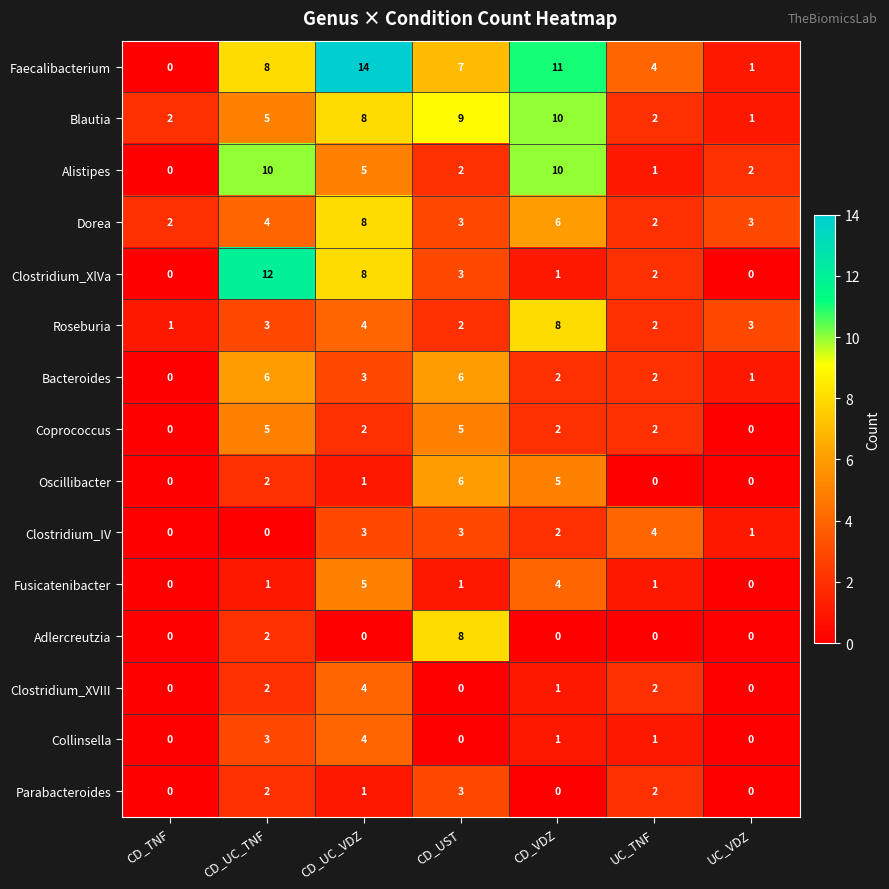

Which series has the widest spread of values?

Faecalibacterium